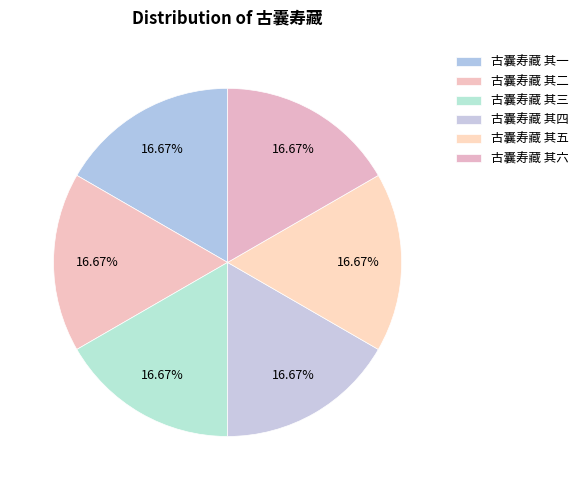

Count the number of slices in the pie.

6